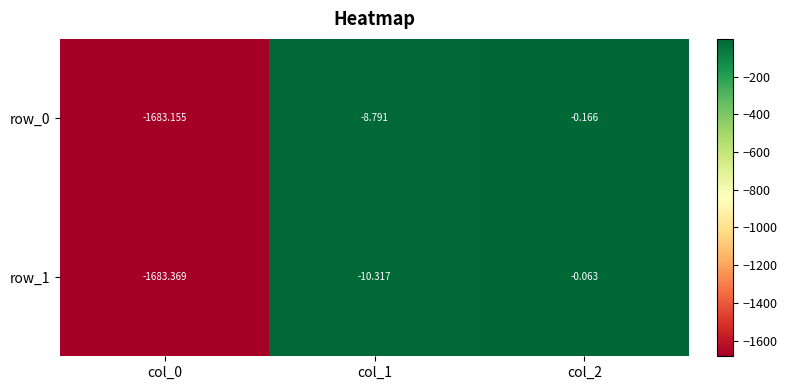

Which series has the widest spread of values?

row_1